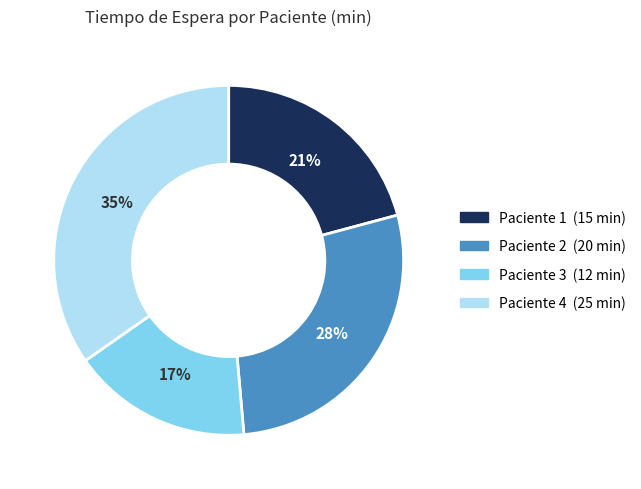

Rank the categories by value from highest to lowest.

Paciente 4, Paciente 2, Paciente 1, Paciente 3